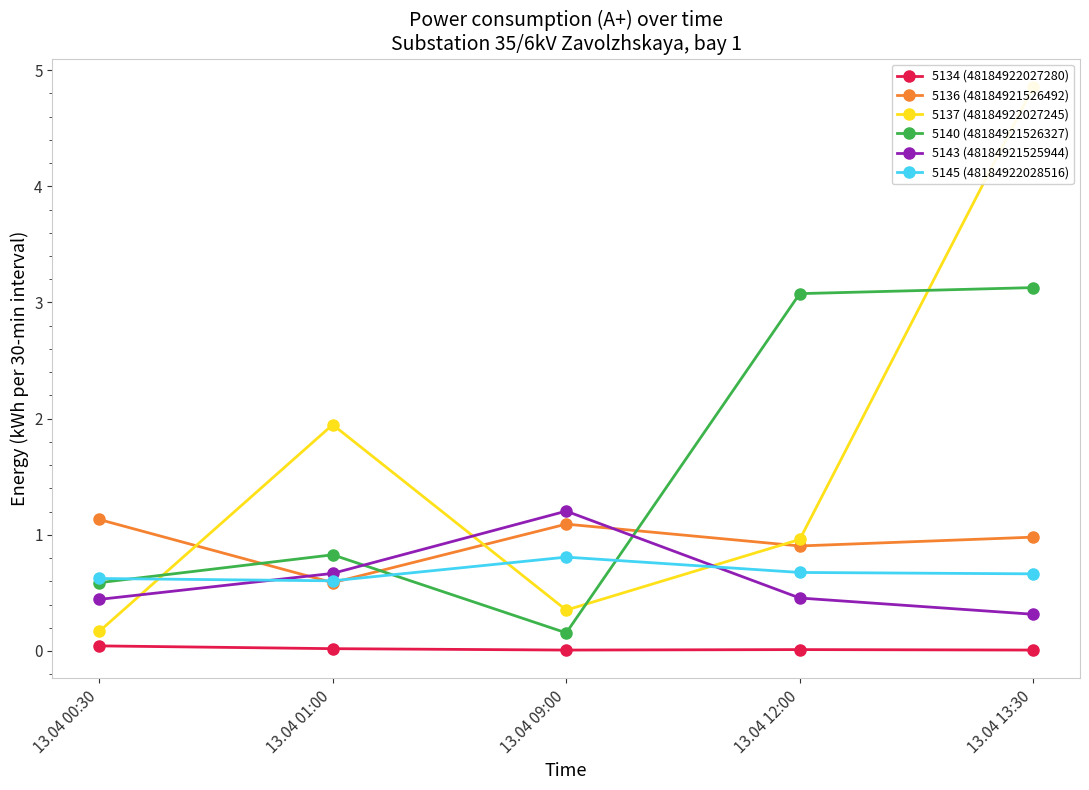

At which label is 5145 (48184922028516) closest to 0?

13.04 01:00